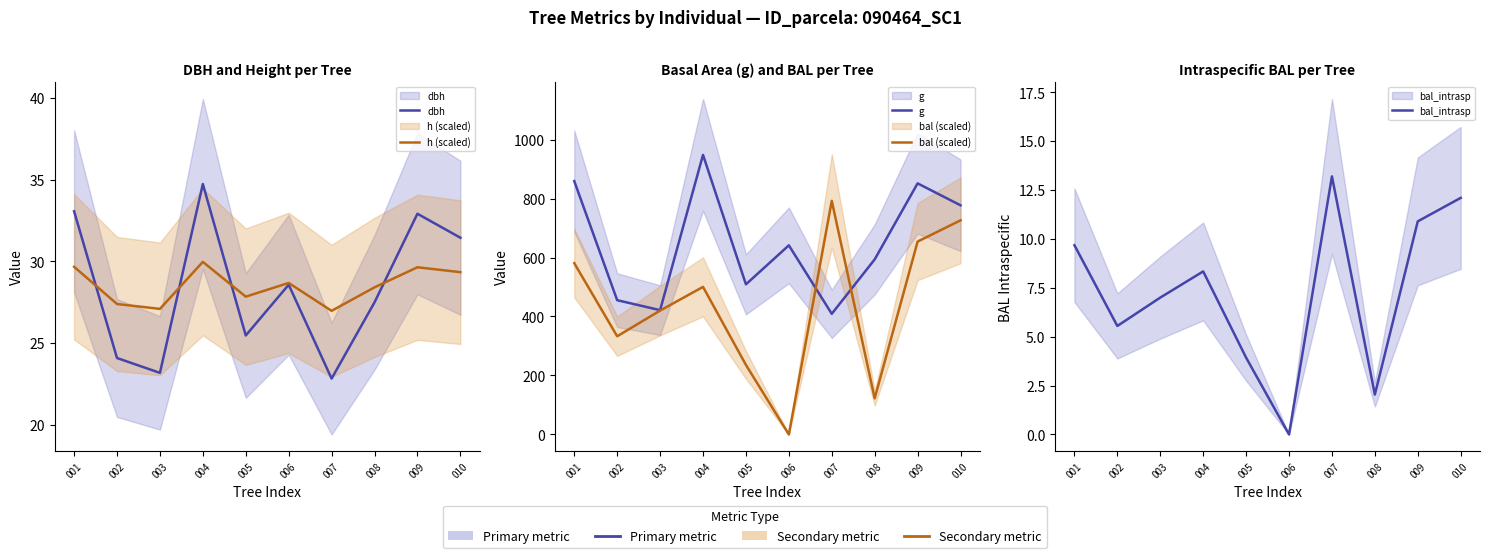

Is the value of bal (scaled) at 006 greater than the value of h (scaled) at 009?

No